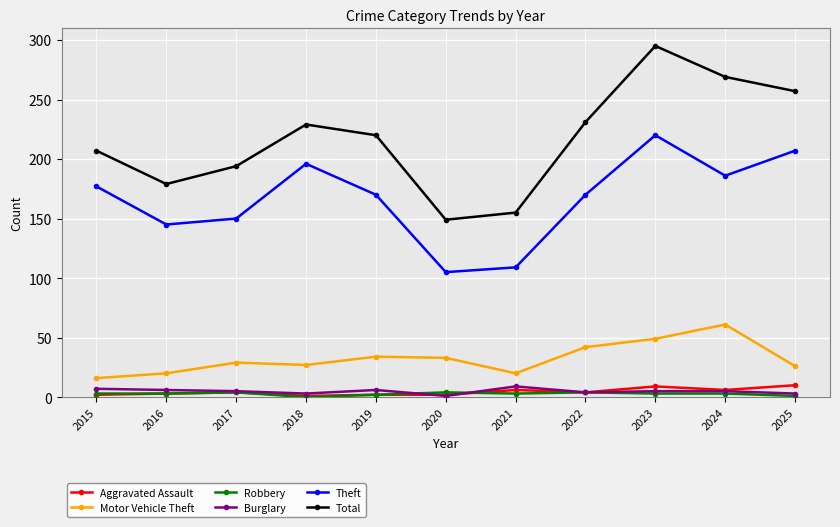

How many interior local peaks does the Total series have?

2